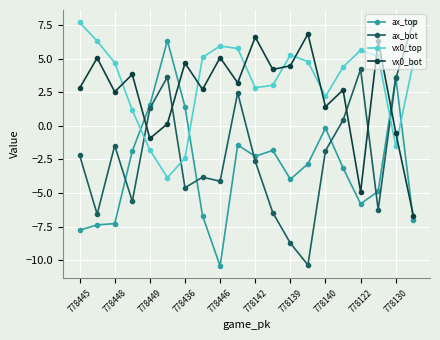

True or false: vx0_top and vx0_bot intersect in this chart.

True